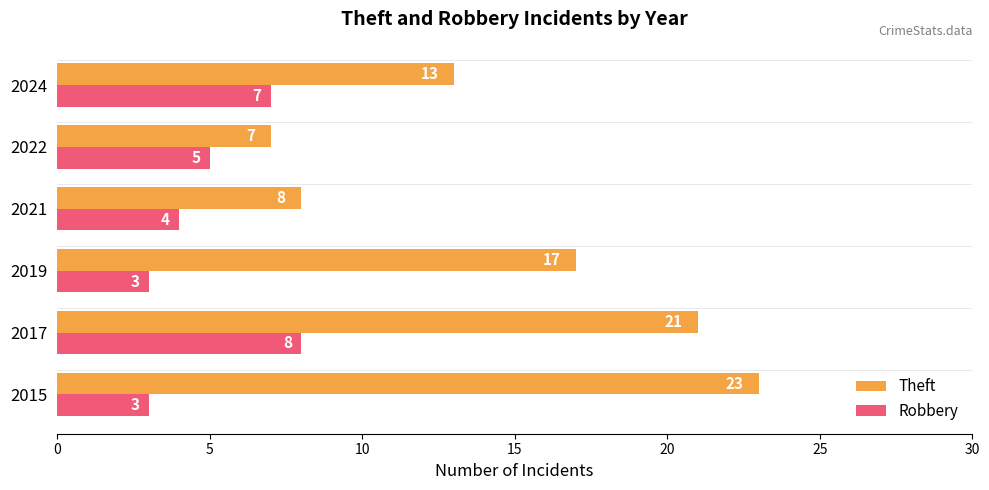

At which category is the sum across all series the highest?

2017